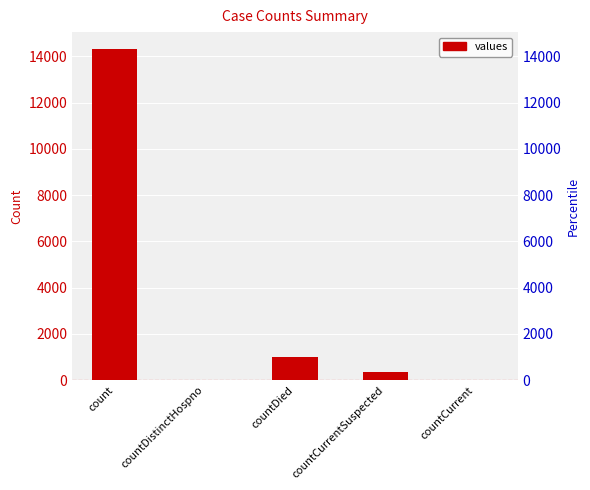

How many categories are shown in the chart?

5